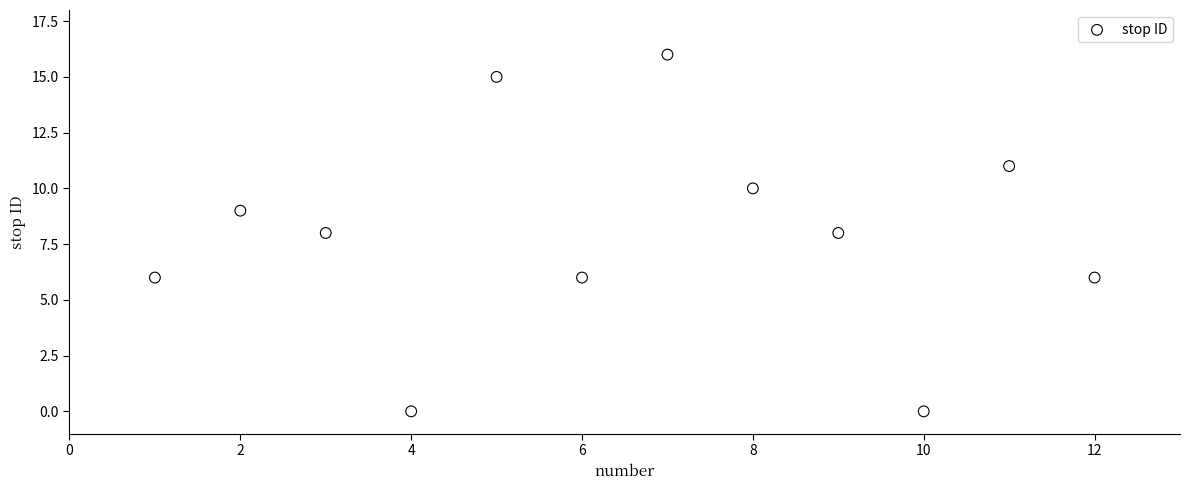

What is the average Y value?

8